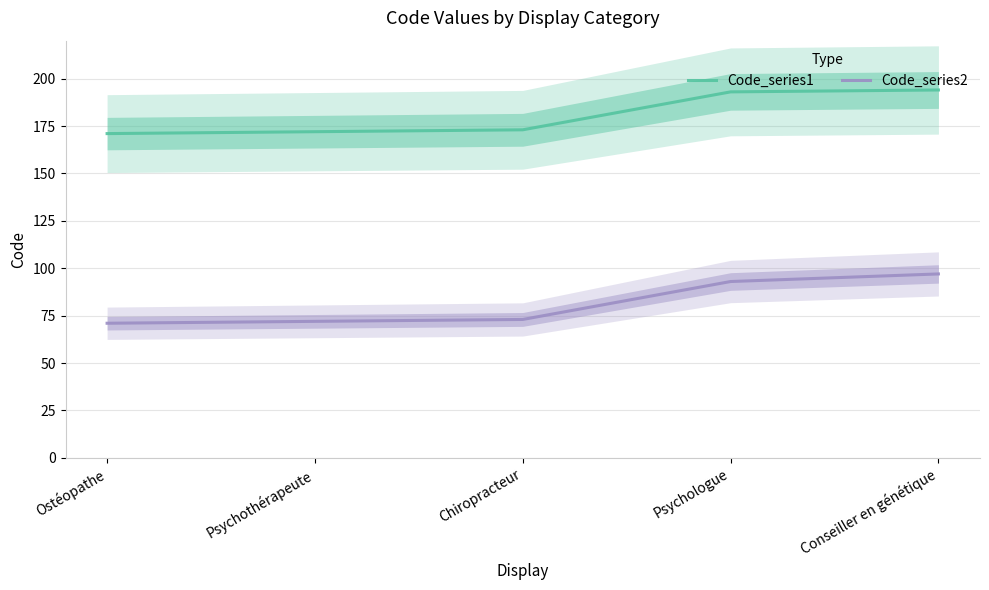

True or false: Code_series1 has a value of 255 at Chiropracteur.

False